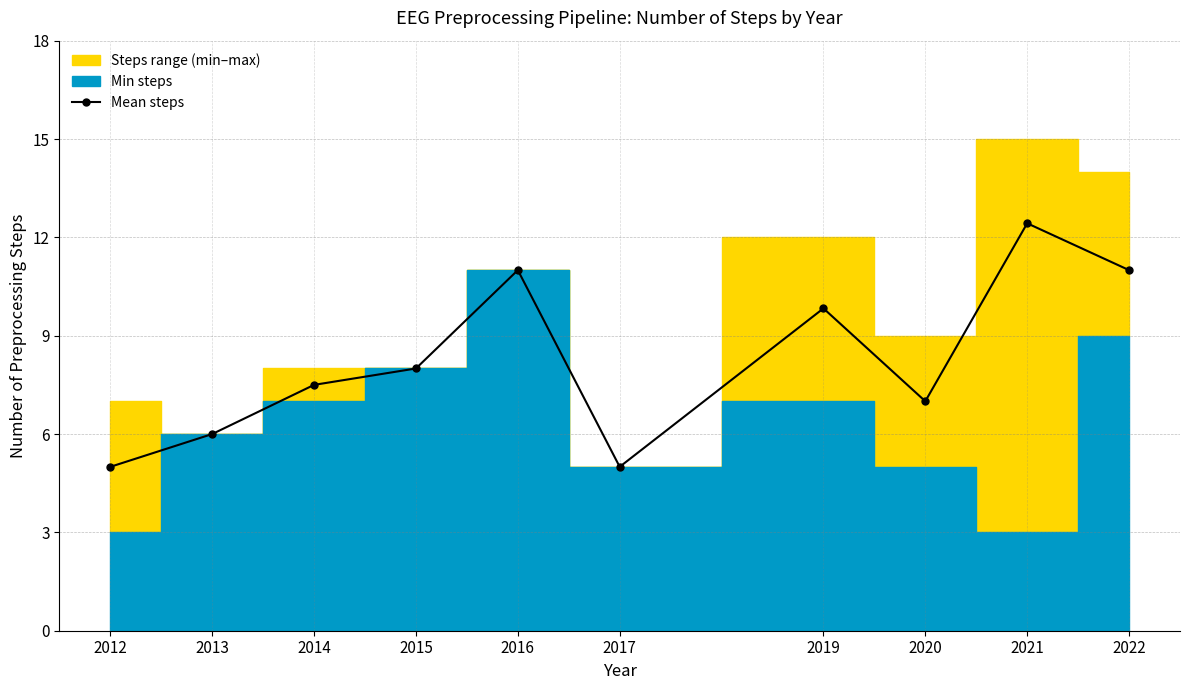

List the labels in order of value, smallest first.

2012, 2017, 2013, 2020, 2014, 2015, 2019, 2016, 2022, 2021